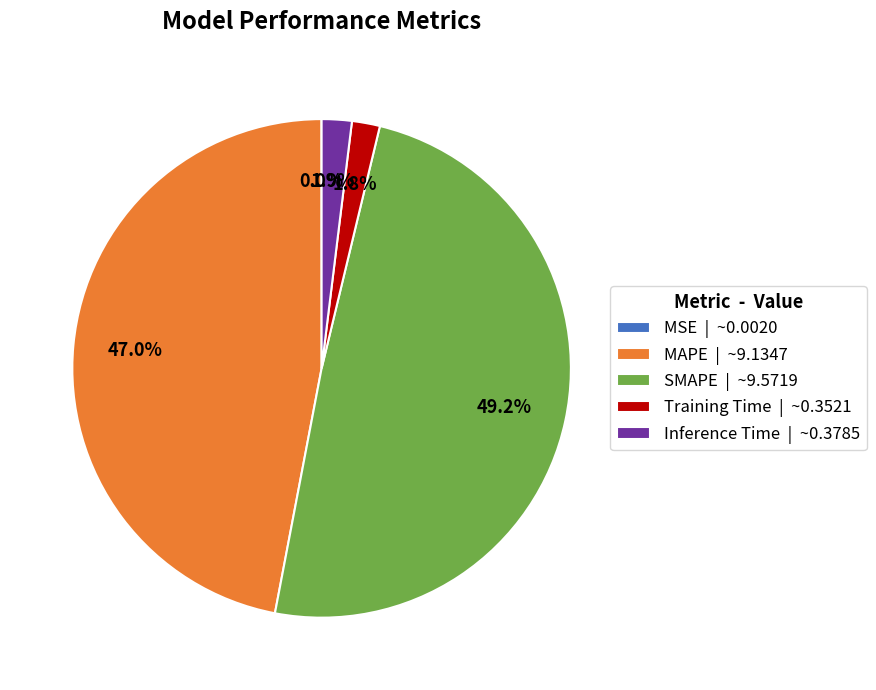

True or false: Training Time accounts for 2% of the total.

True